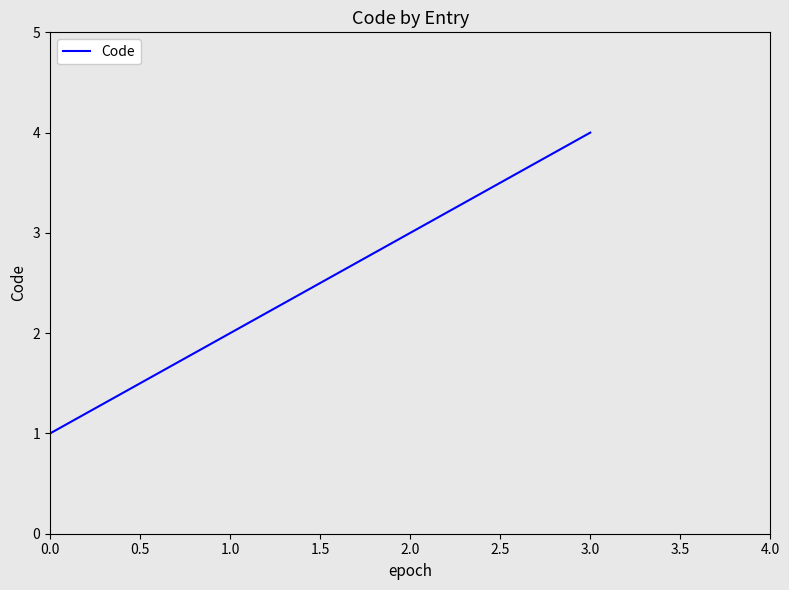

The chart shows a value of 5 at 2.0. True or false?

False